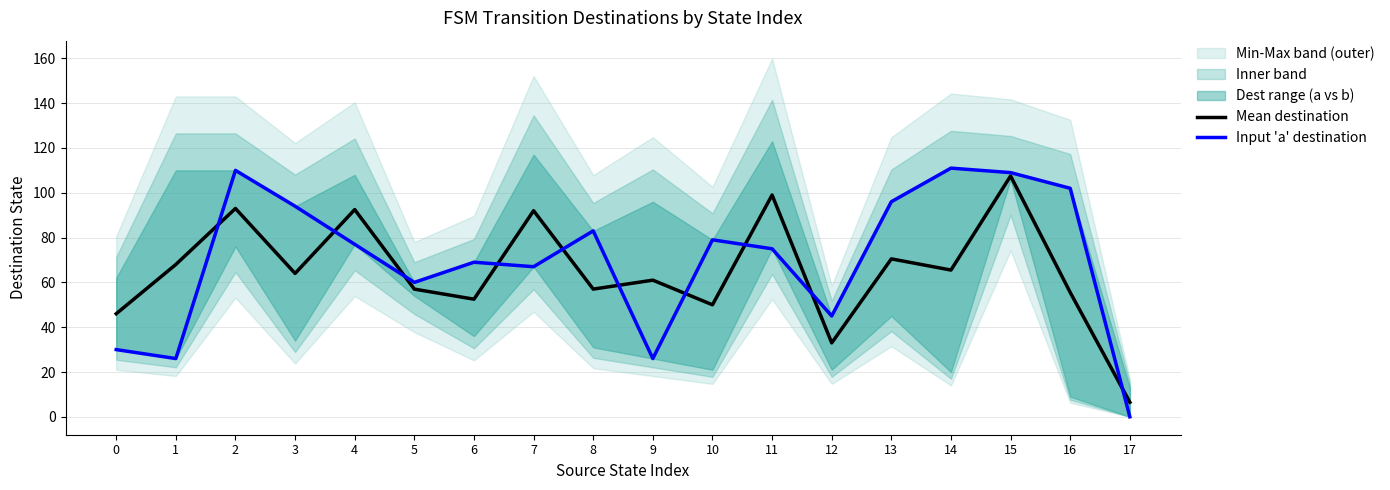

Where is the first local minimum for Input 'a' destination?

1